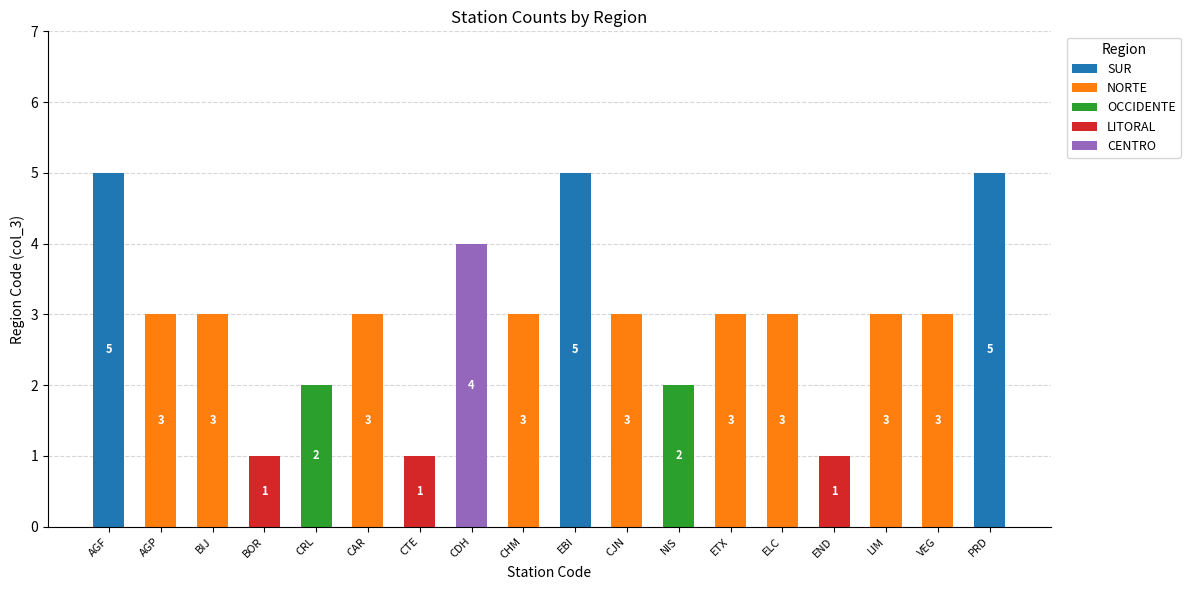

True or false: SUR has a value of 0 at BIJ.

True